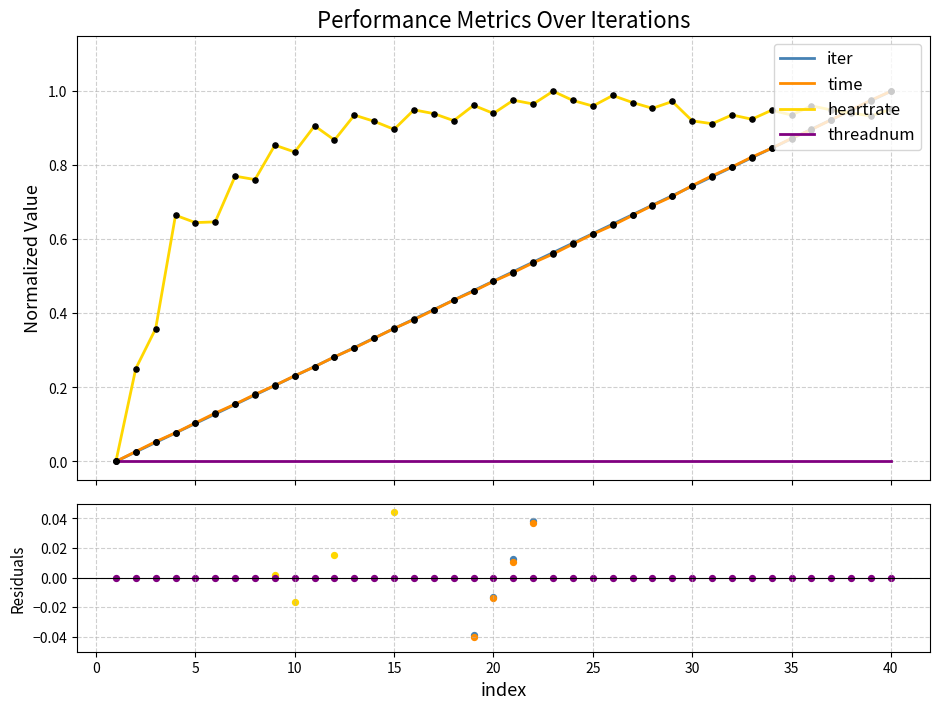

What are all the series names shown in the legend?

iter, time, heartrate, threadnum